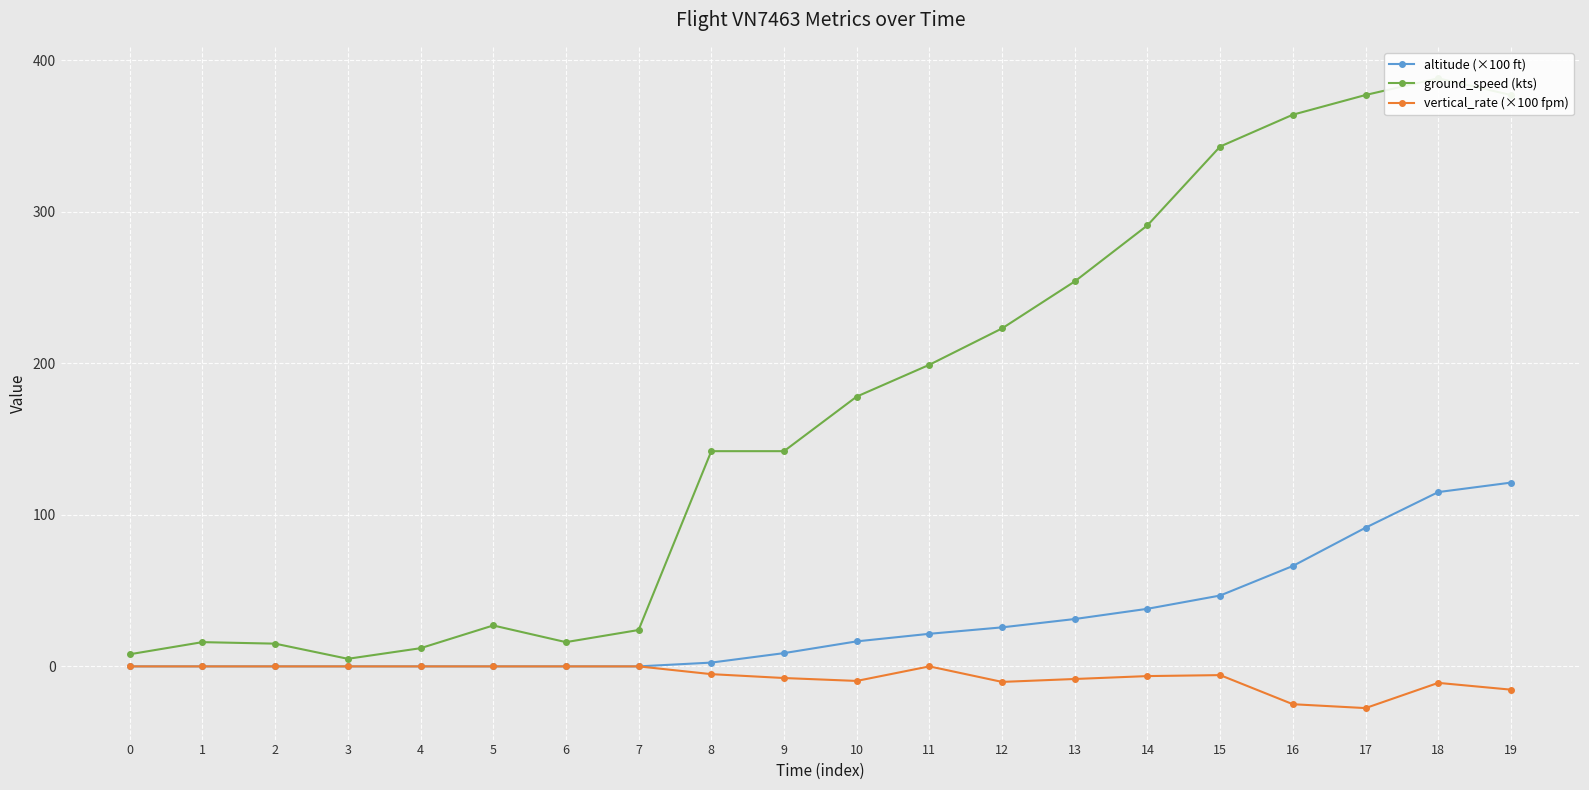

The ground_speed (kts) series shows 377.0 at 19. True or false?

True